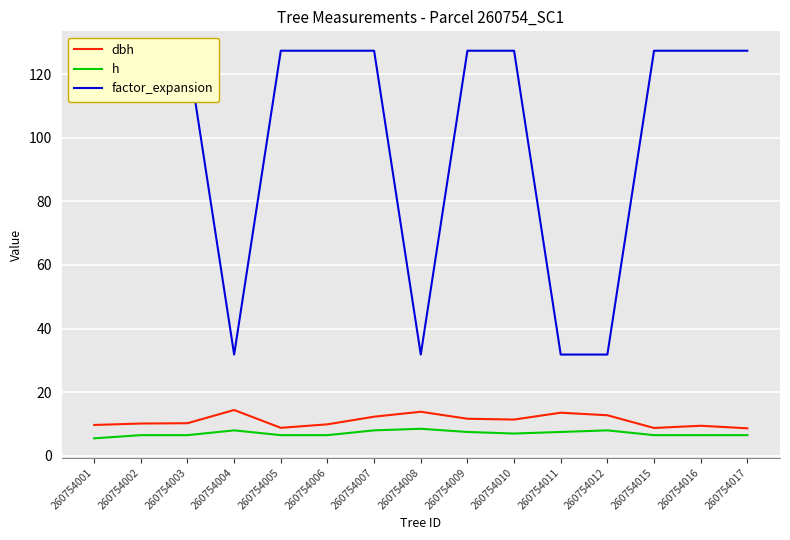

At how many categories does at least one series exceed 47?

11